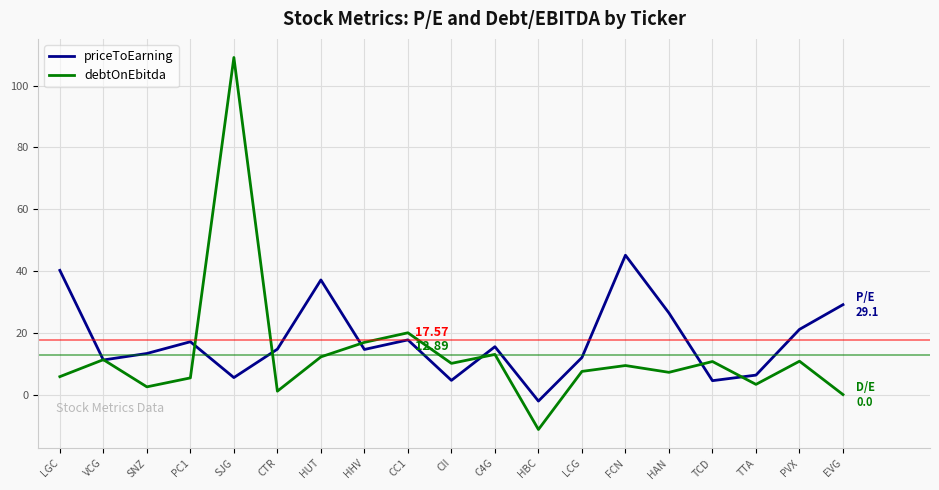

After their last crossing, which series has the higher values: priceToEarning or debtOnEbitda?

priceToEarning